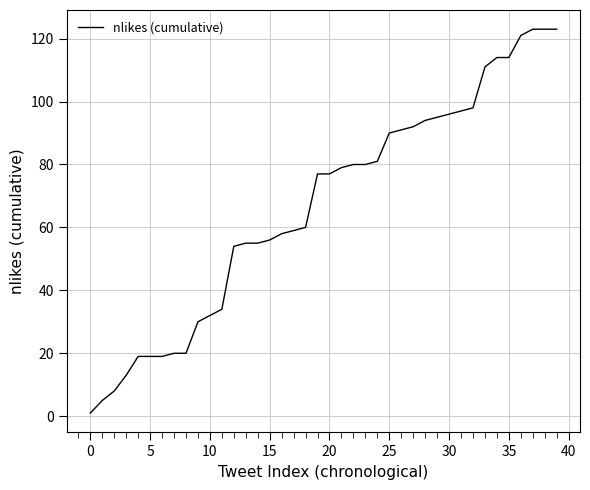

What is the difference between the maximum and second lowest values?

118